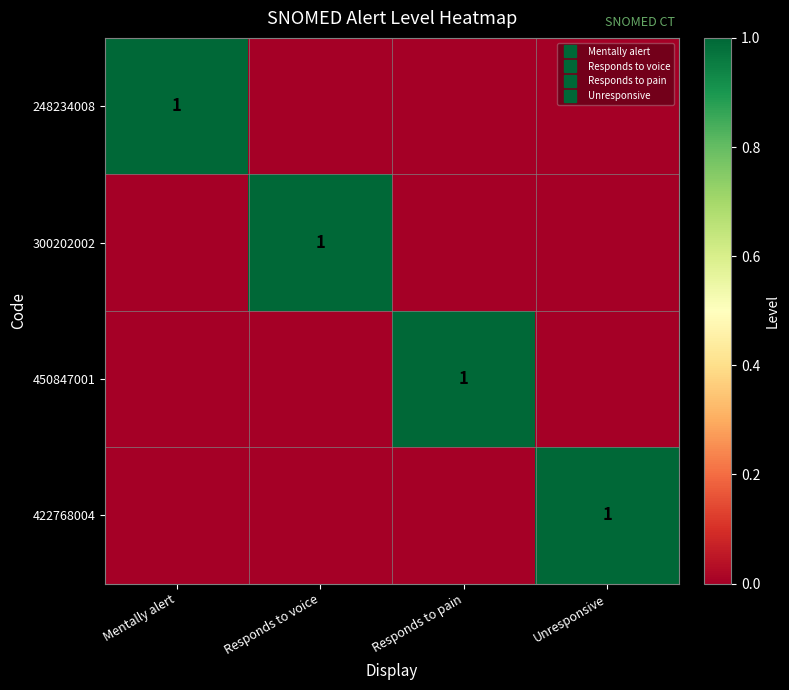

Rank the categories by 300202002 value from lowest to highest.

Mentally alert, Responds to pain, Unresponsive, Responds to voice